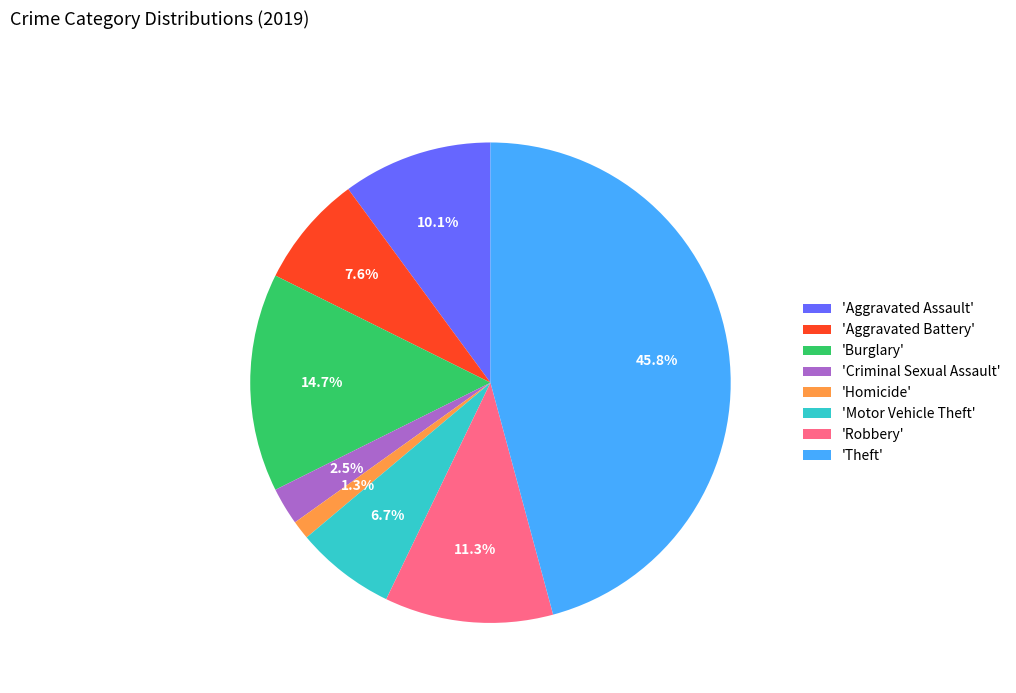

What portion of the pie excludes 'Theft'?

54.2%